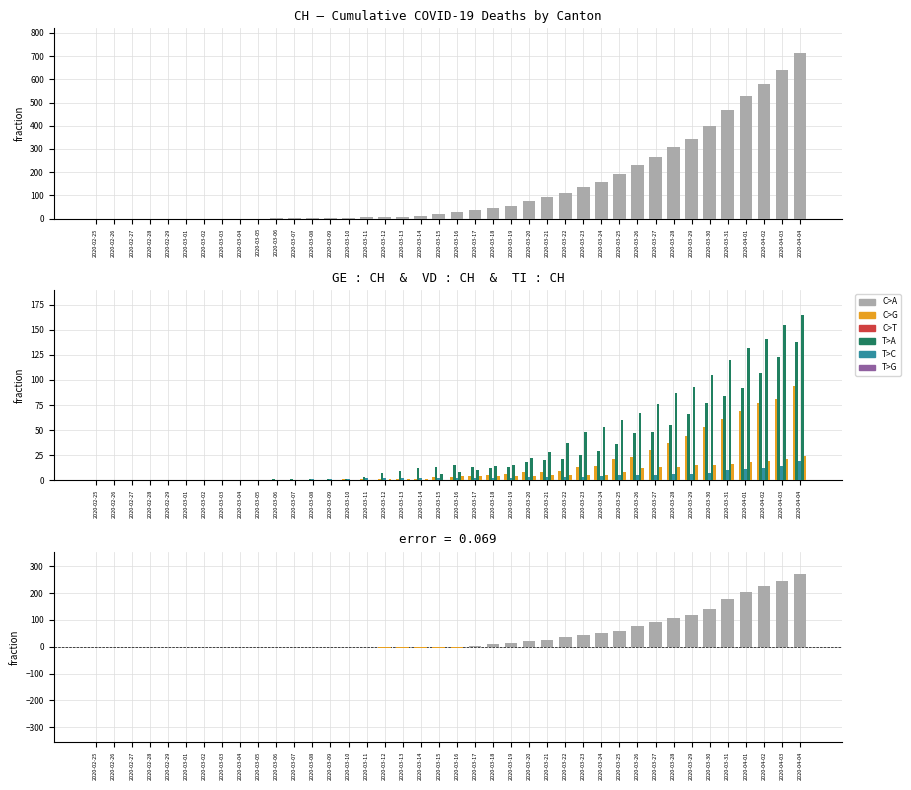

Where is CH nearest to the value 356?

2020-03-29